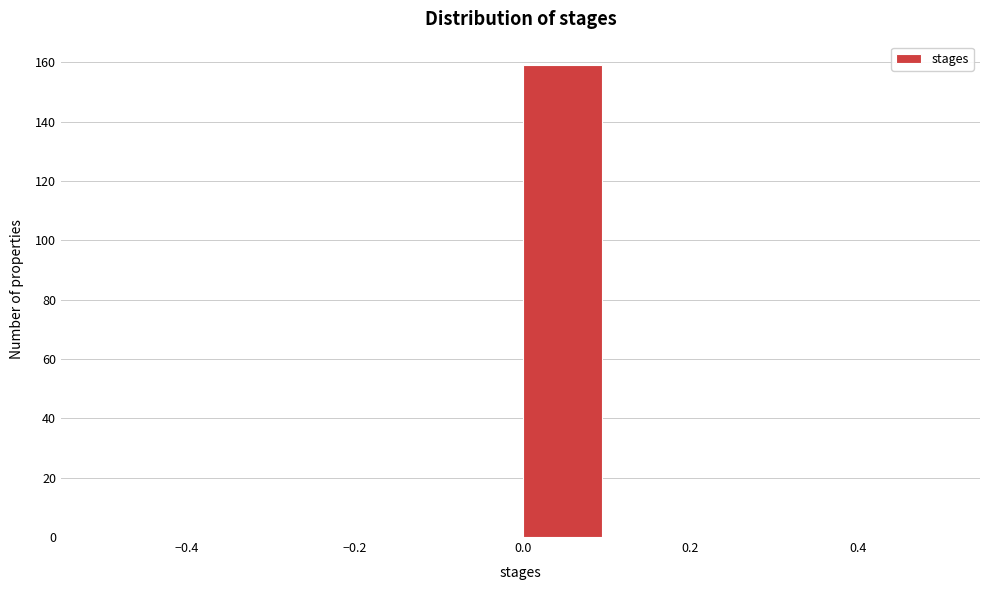

Reading left to right, transcribe this chart: for each bar, give the range it covers on the x-axis and its height. The values are not printed on the chart, so give them approximately, as read against the axis.

-0.5 to -0.4: 0
-0.4 to -0.3: 0
-0.3 to -0.2: 0
-0.2 to -0.1: 0
-0.1 to 0.0: 0
0.0 to 0.1: 160
0.1 to 0.2: 0
0.2 to 0.3: 0
0.3 to 0.4: 0
0.4 to 0.5: 0